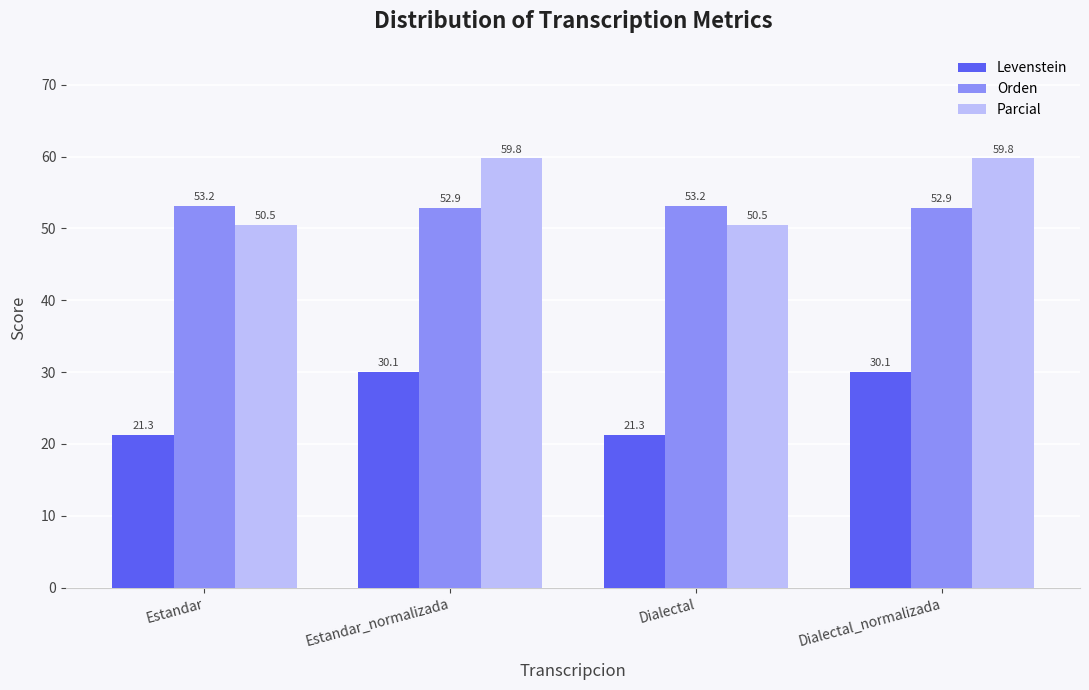

Is the value of Levenstein at Dialectal_normalizada greater than the value of Orden at Dialectal?

No